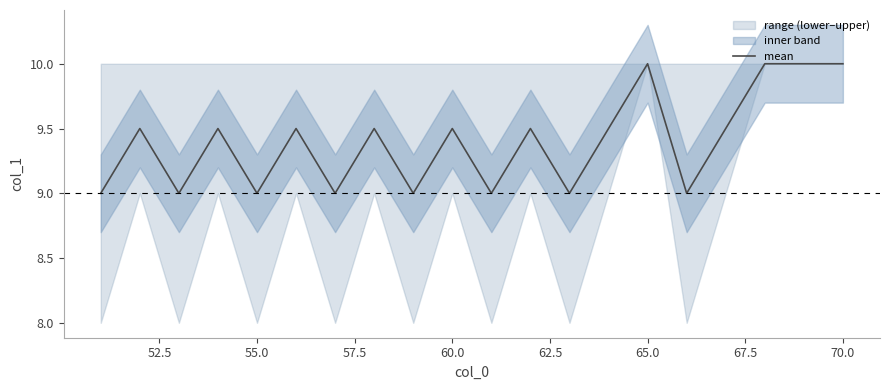

True or false: the data has more than 1 interior local peaks.

True